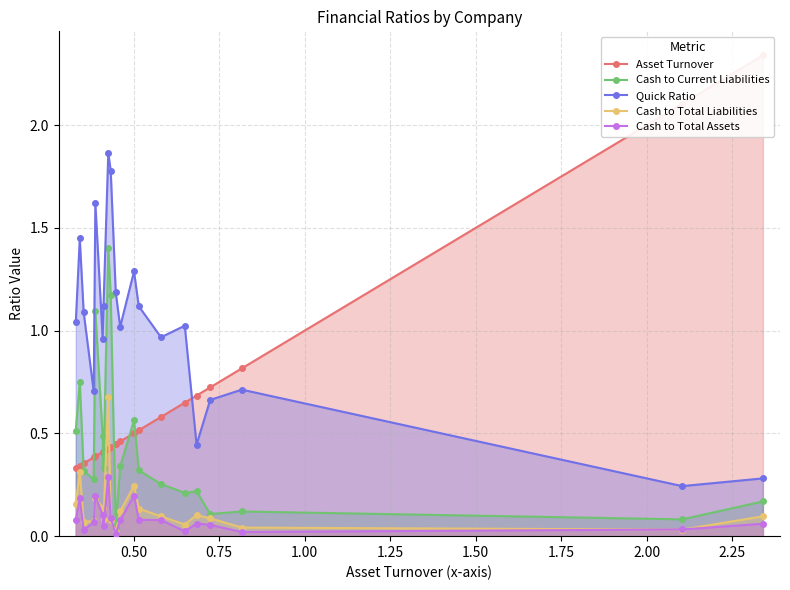

True or false: Quick Ratio and Cash to Current Liabilities cross at least once.

False